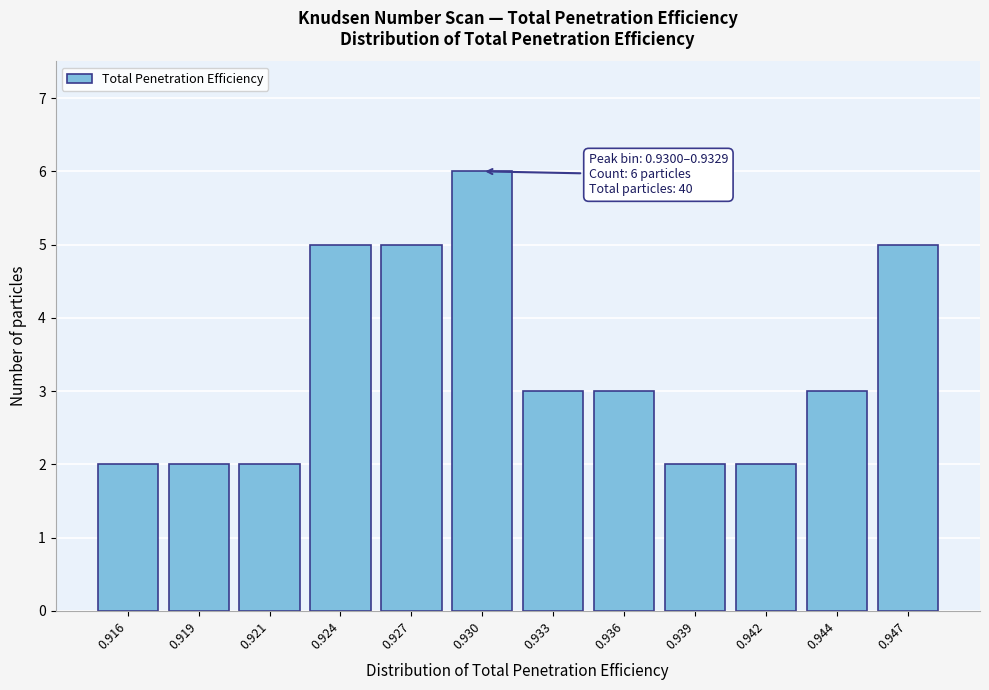

Reading left to right, what are all the values shown in this chart?

0.916=2	0.919=2	0.921=2	0.924=5	0.927=5	0.930=6	0.933=3	0.936=3	0.939=2	0.942=2	0.944=3	0.947=5